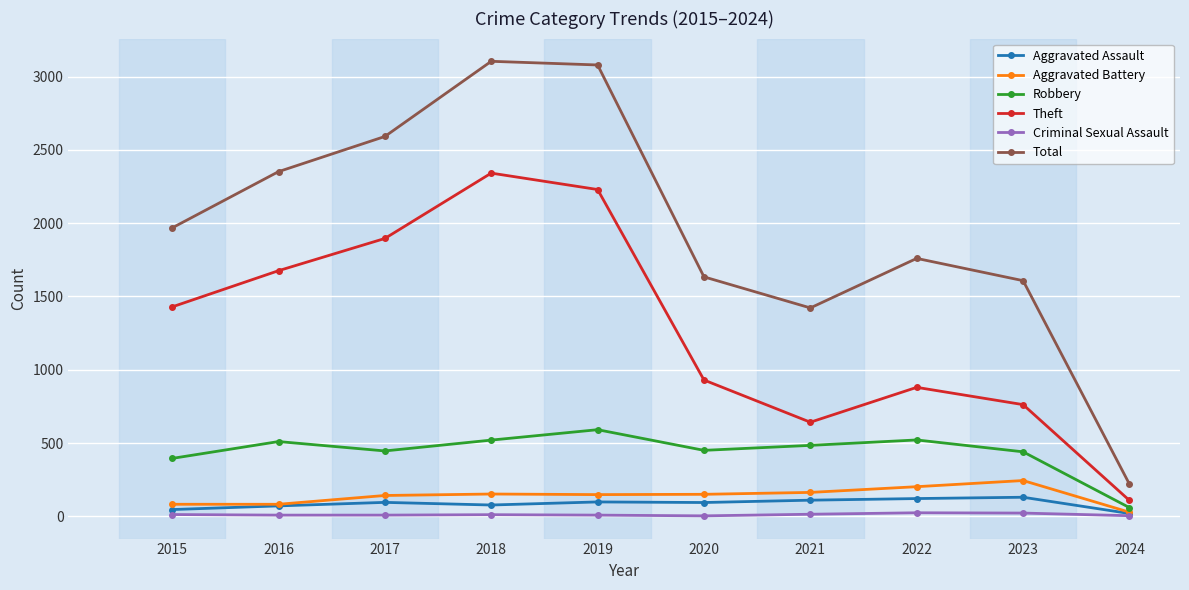

At which label is Robbery closest to 325?

2015